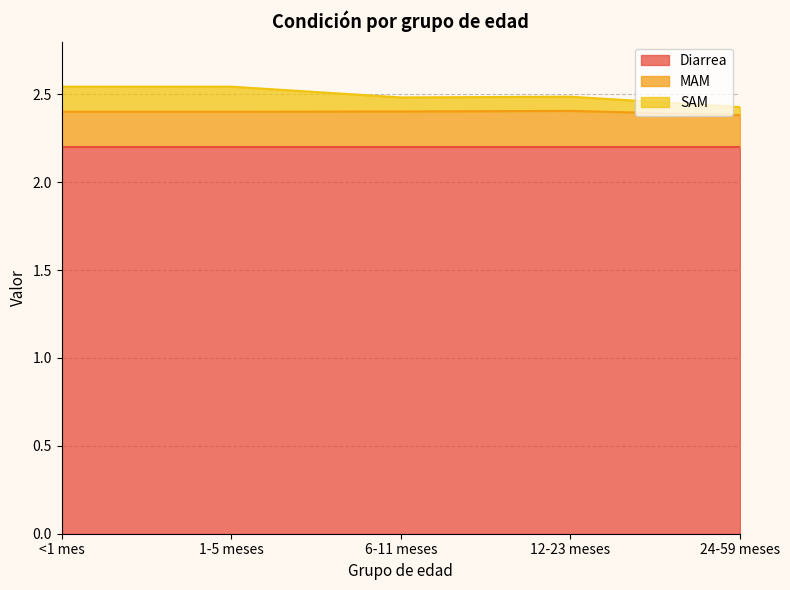

True or false: SAM and MAM intersect in this chart.

False